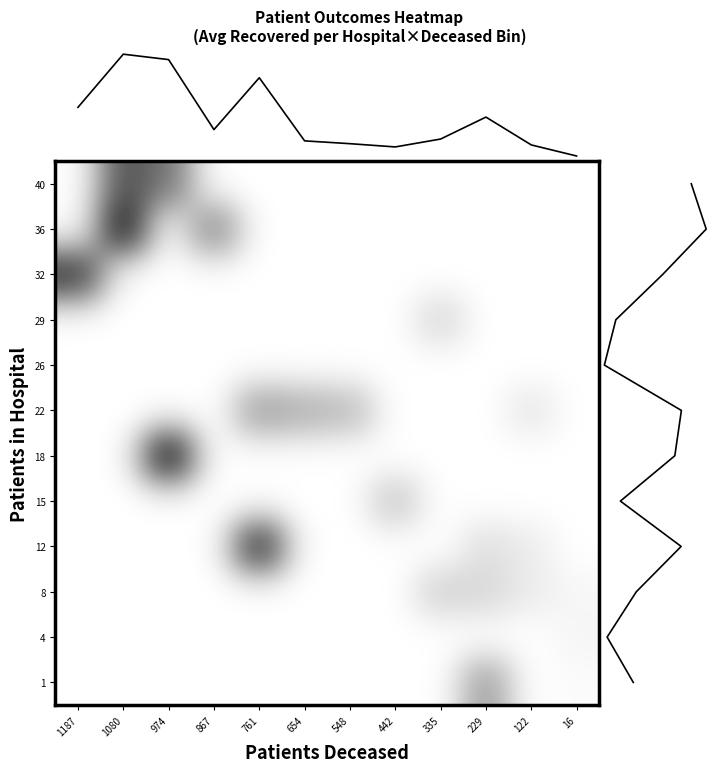

What is the spread (max minus min) of values at 974?

18564.0